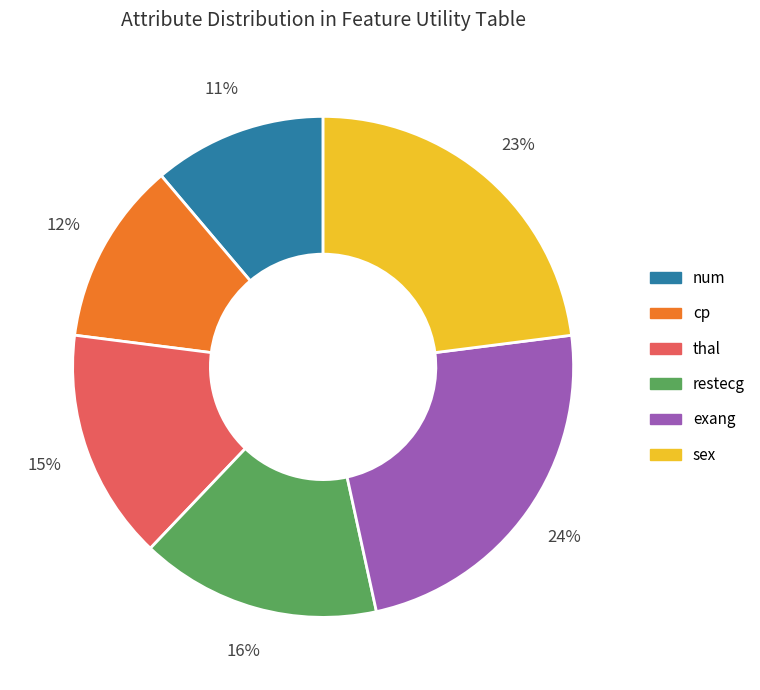

Approximately how many times larger is the value at num compared to sex?

0.5